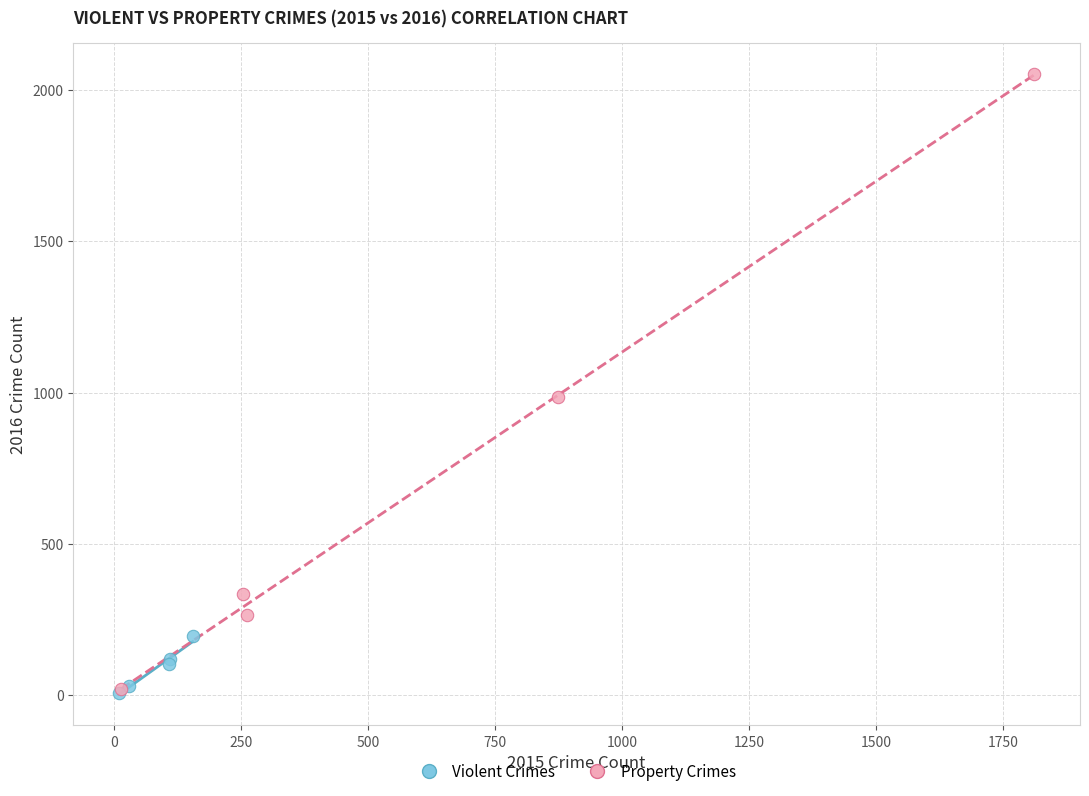

Which series contains the highest Y value?

Property Crimes